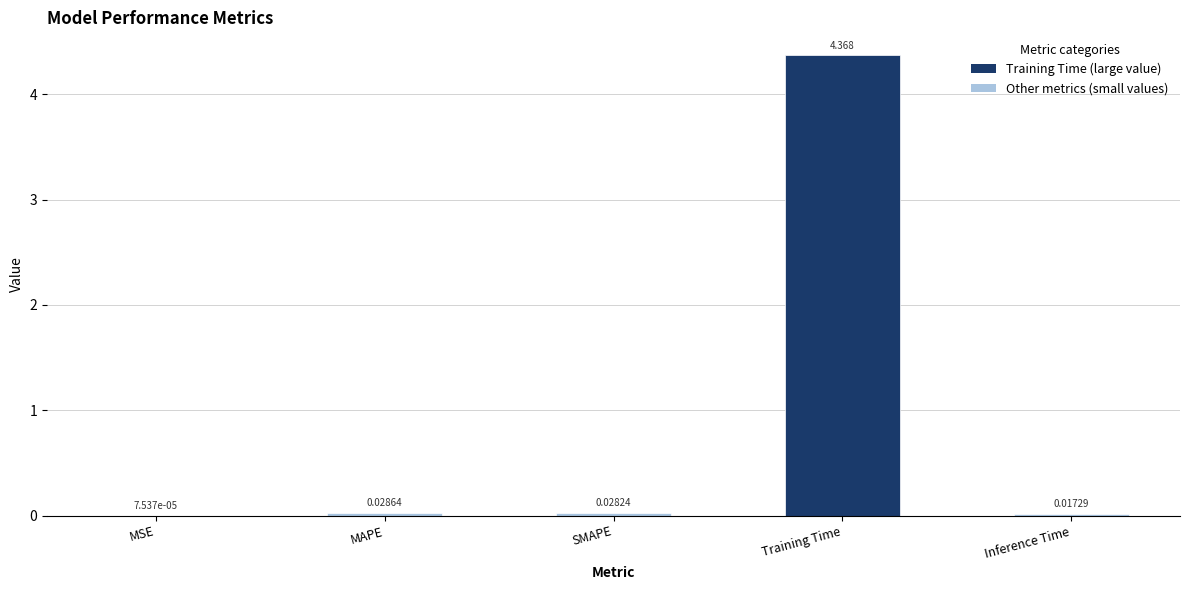

Where is the data nearest to the value 2?

MAPE